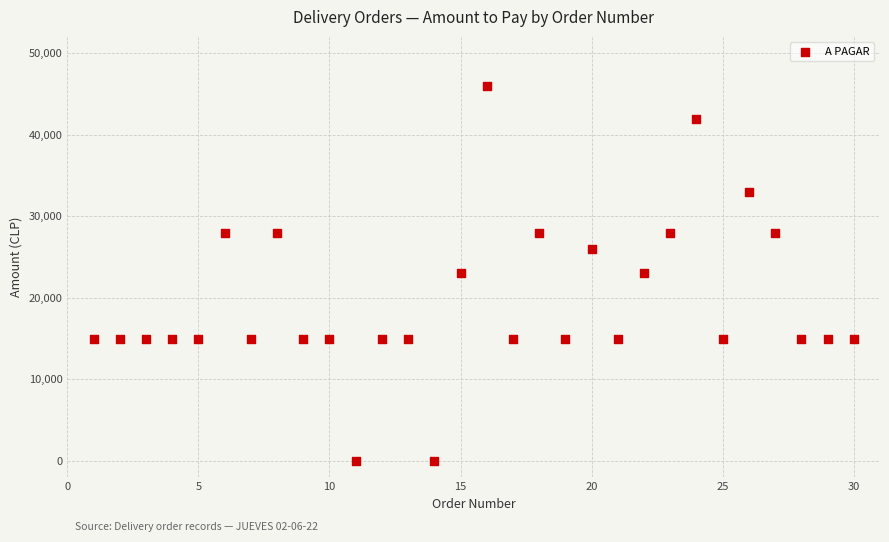

What is the range of X values (max minus min)?

29